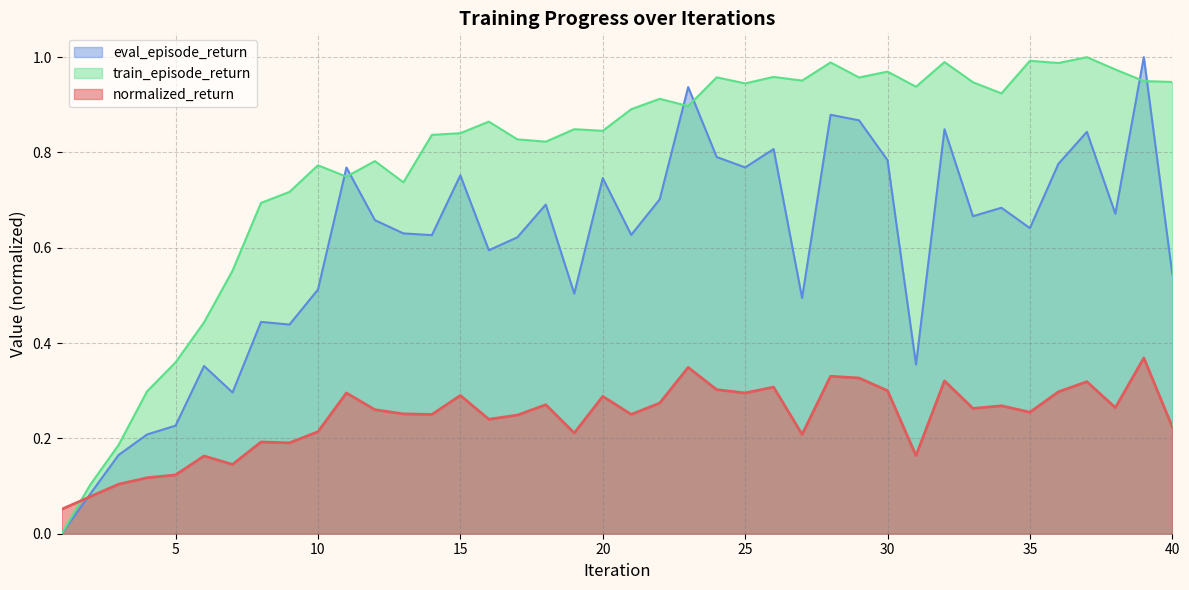

Is the value of eval_episode_return at 37 greater than the value of train_episode_return at 10?

No